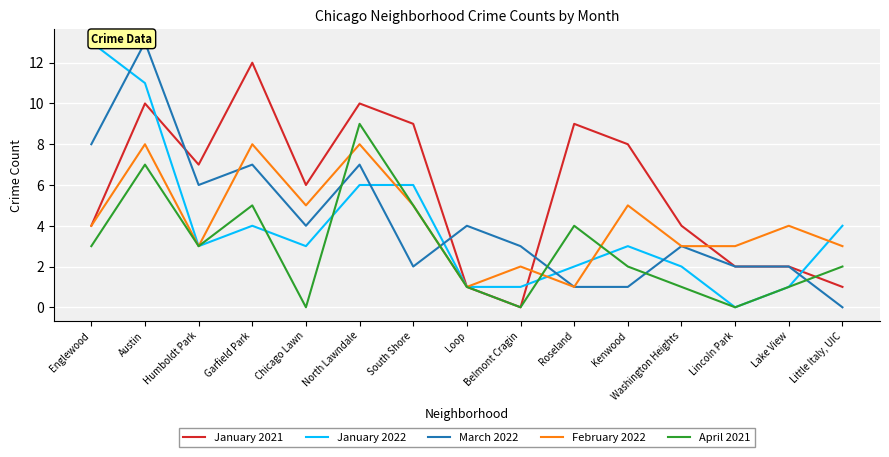

Between Austin and Garfield Park, which series saw the biggest shift?

January 2022